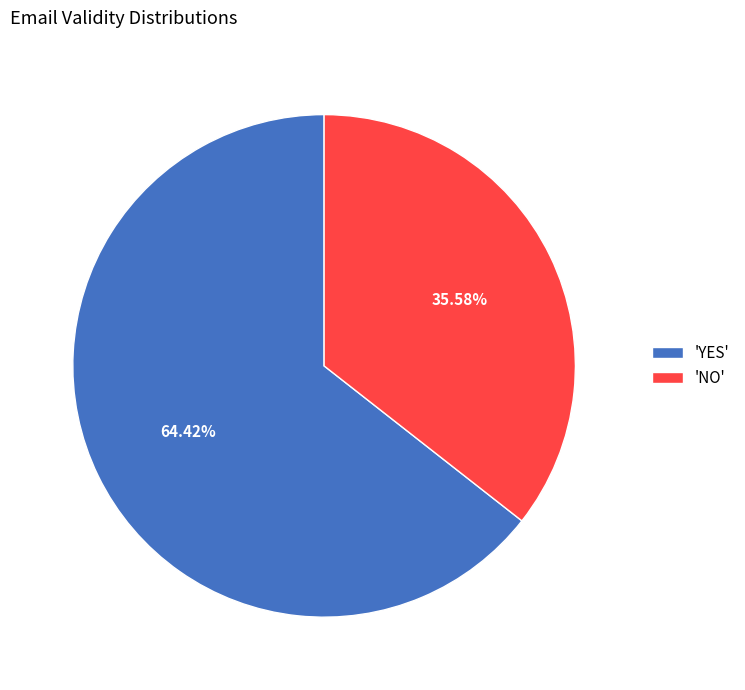

Rank the categories by value from lowest to highest.

'NO', 'YES'